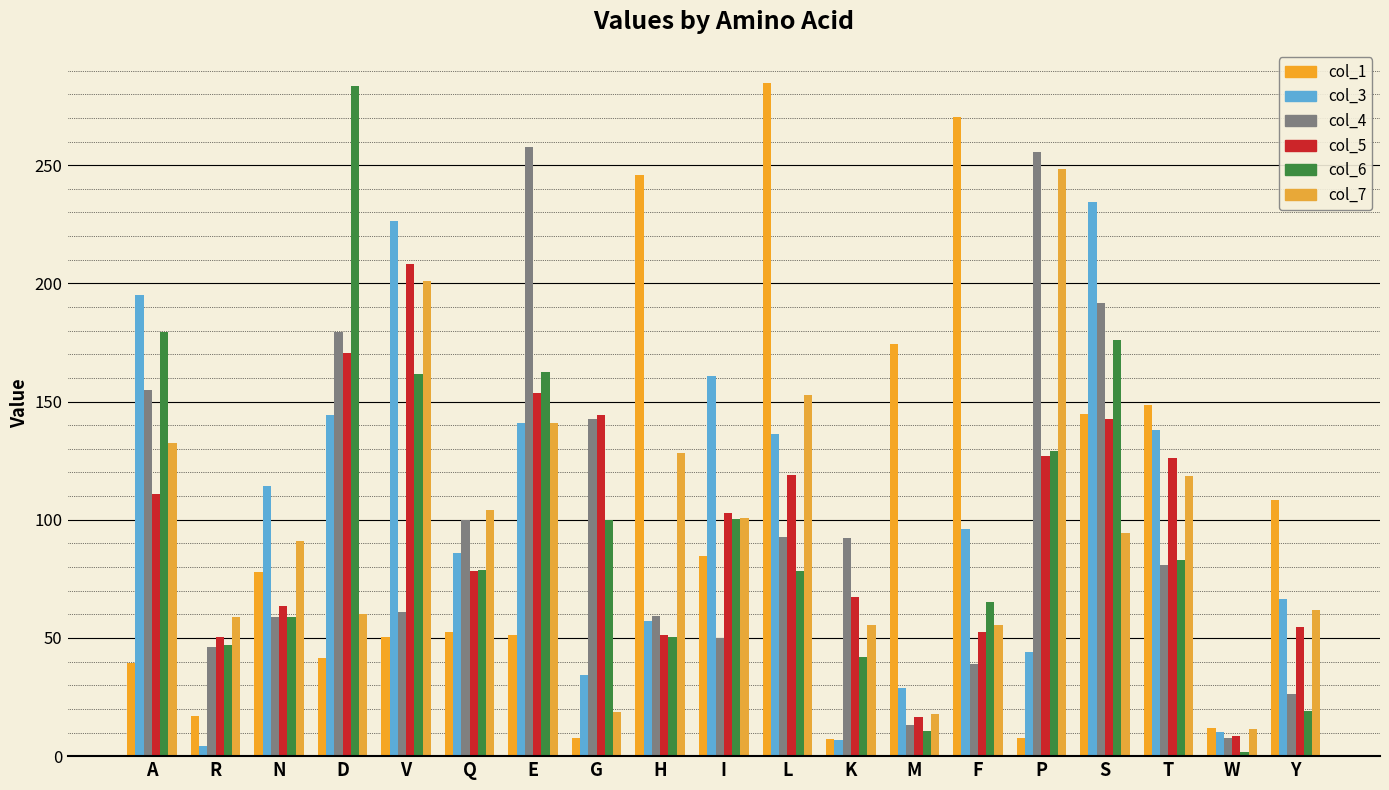

What position from the right is T?

3